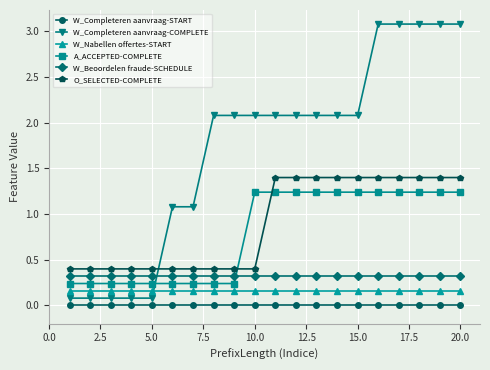

True or false: W_Completeren aanvraag-COMPLETE and W_Completeren aanvraag-START cross at least once.

False